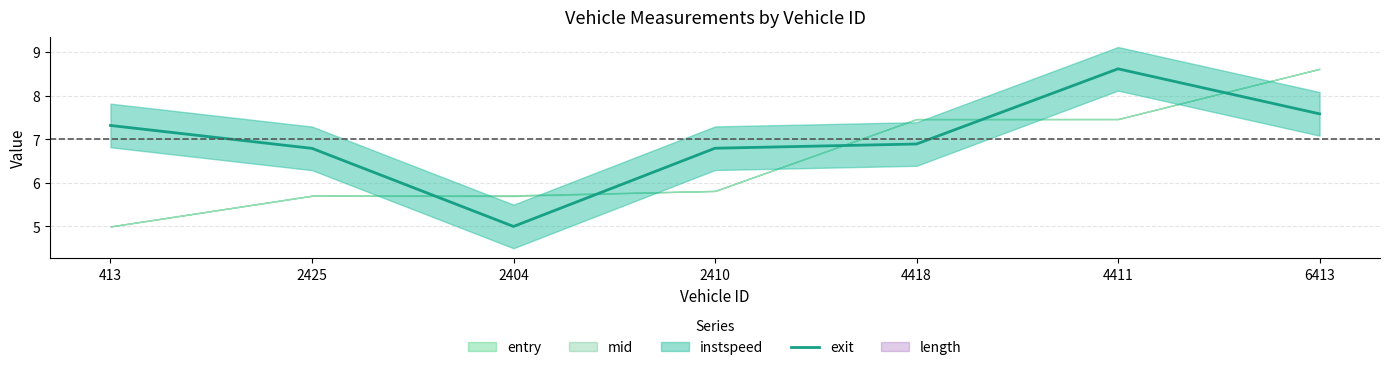

The value of exit at 413 is 3.5. True or false?

False